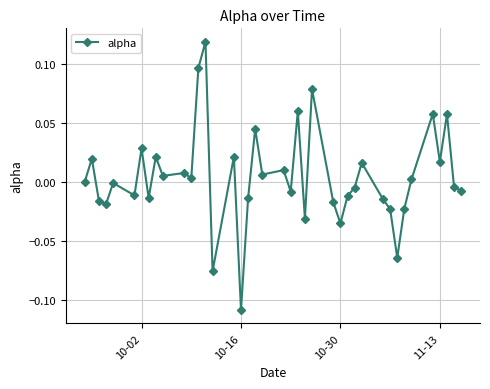

What is the difference between the maximum and minimum values?

0.2